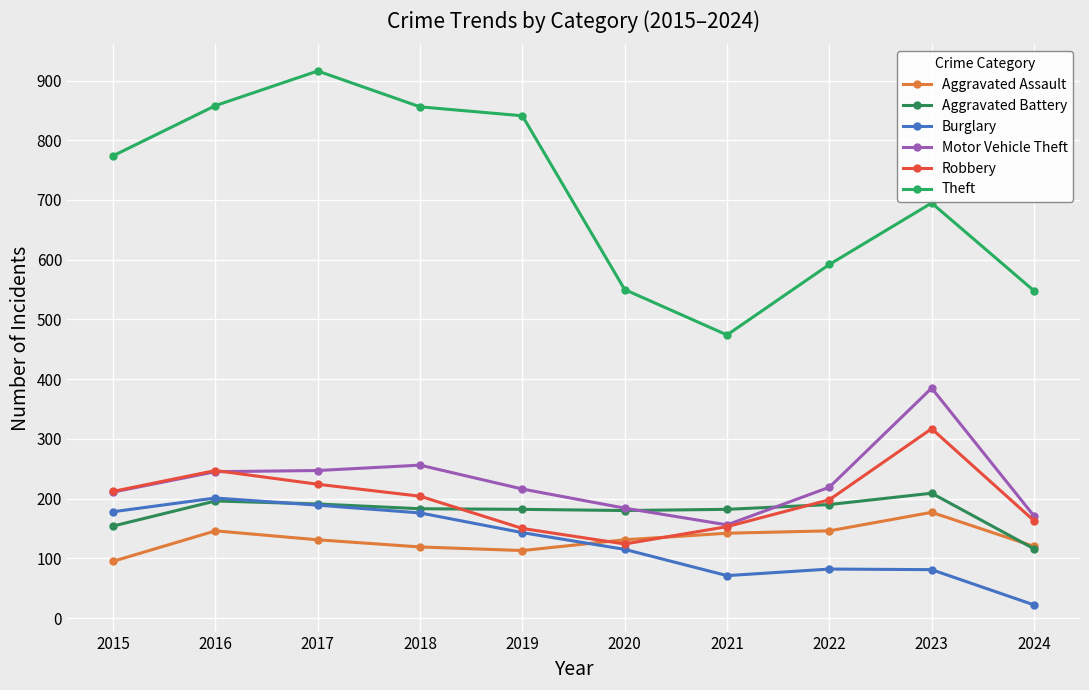

Is it true that Aggravated Battery equals 42 at 2019?

False